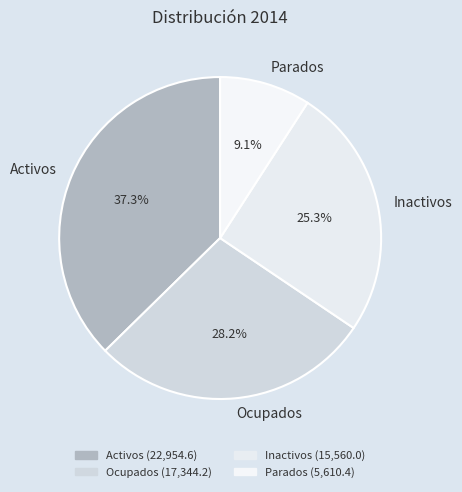

True or false: Ocupados accounts for 15% of the total.

False